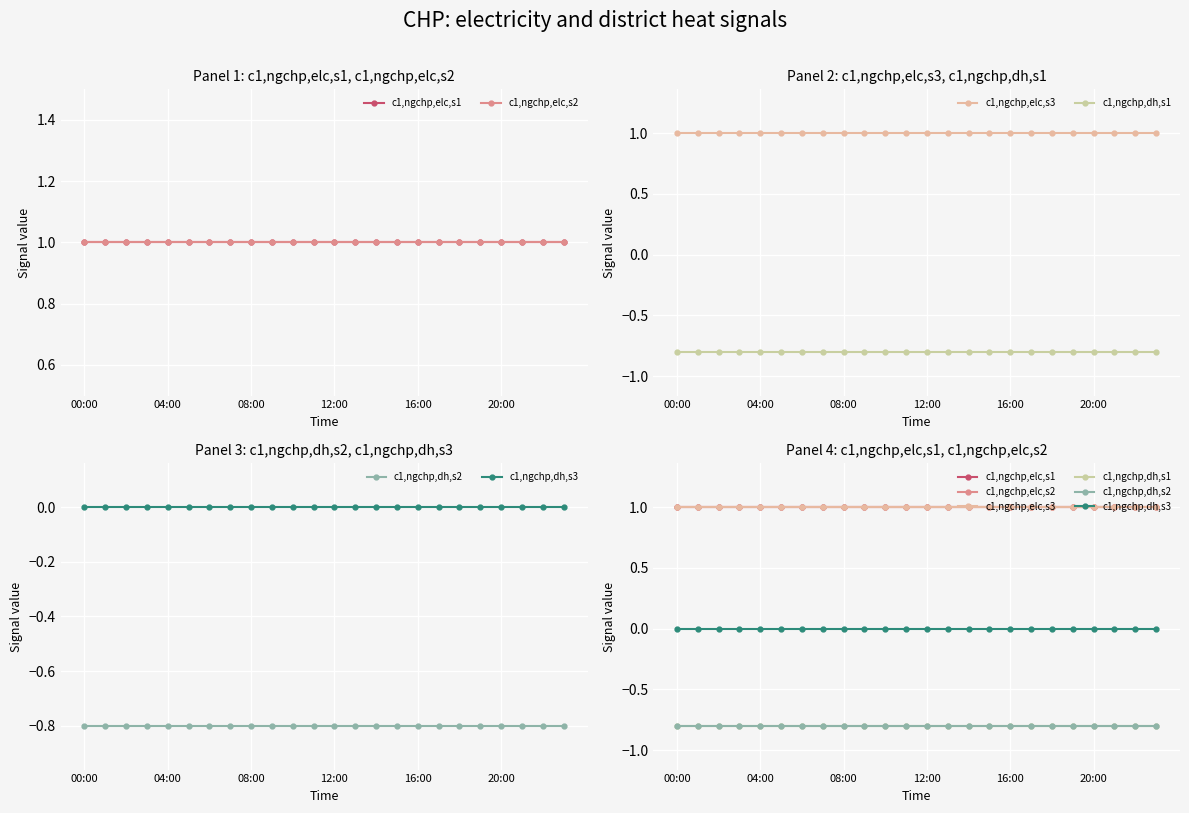

Does the chart display data point markers on the line(s)?

Yes